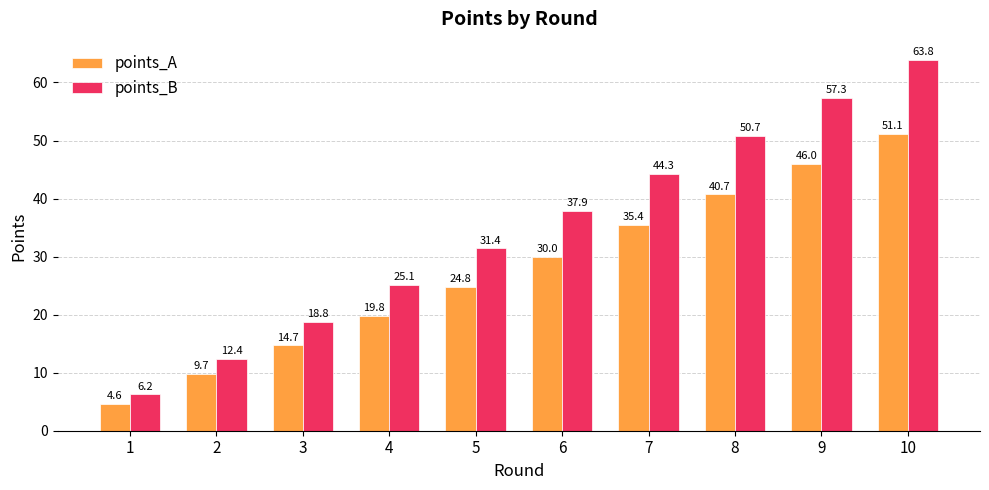

The value of points_B at 5 is 48.8. True or false?

False